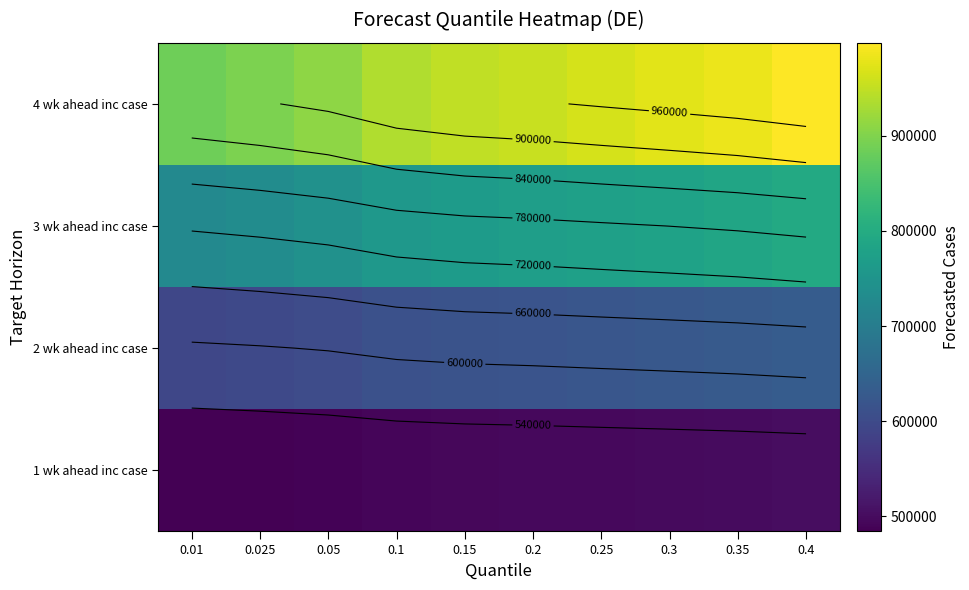

True or false: 3 wk ahead inc case has a value of 732376 at 0.025.

True